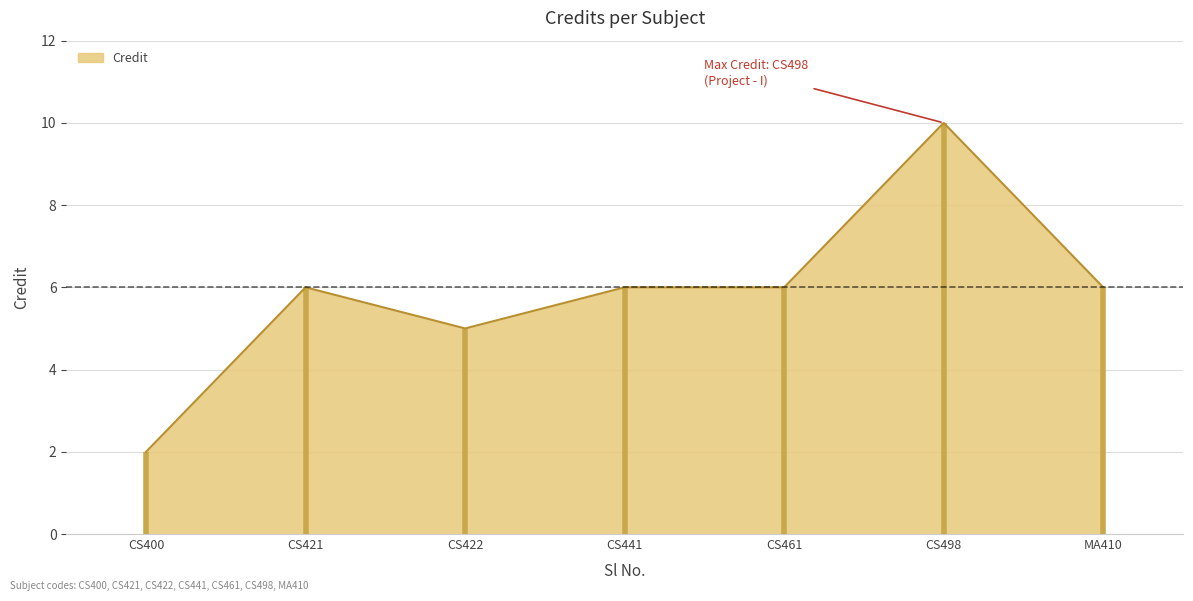

What is the change in value from CS400 to CS441?

+4